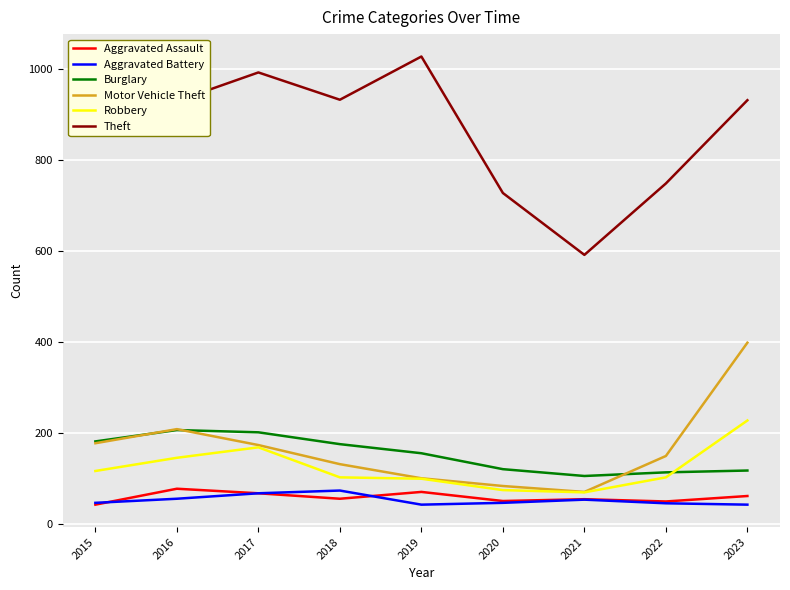

At which label does Motor Vehicle Theft reach its peak?

2023